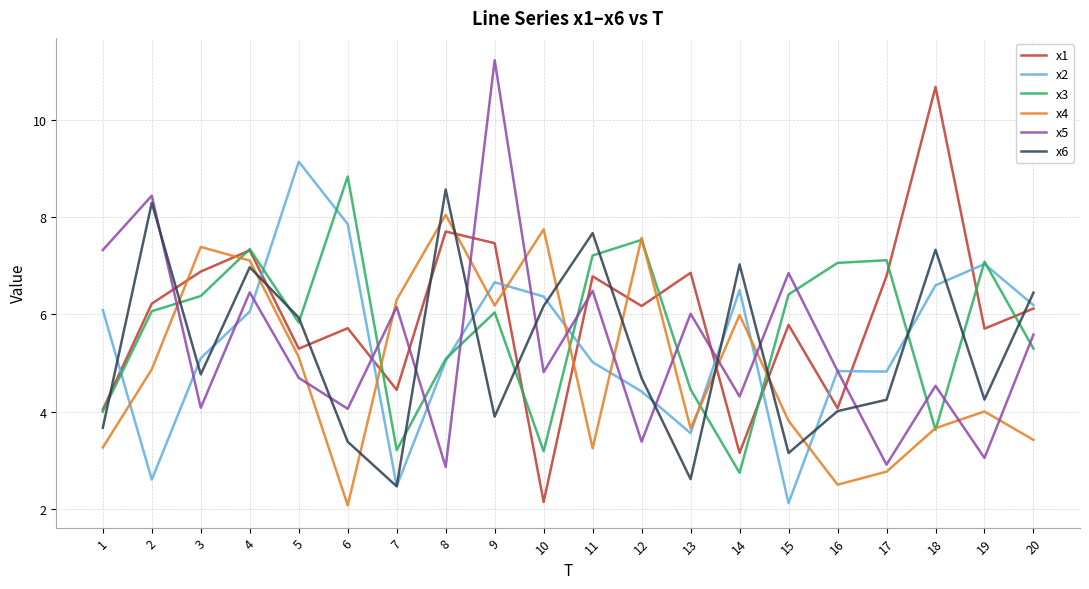

True or false: x3 has a value of 6.4 at 15.

True